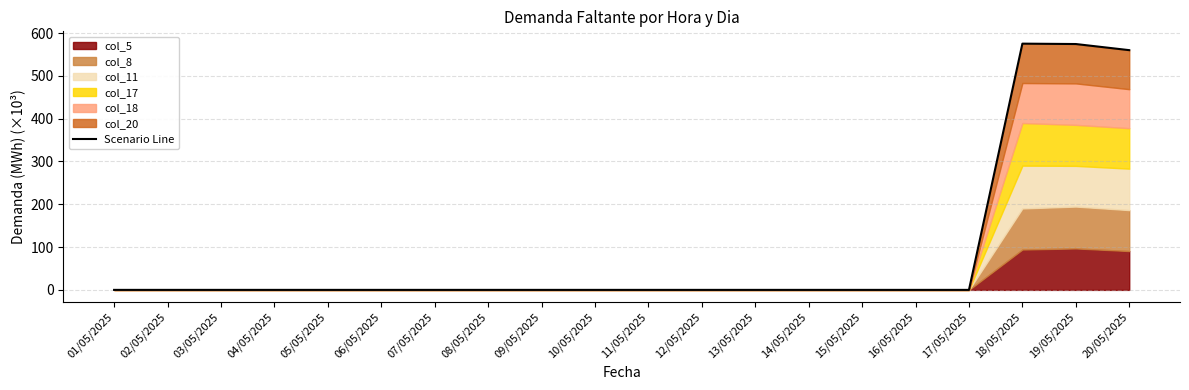

What is the greatest value displayed?

575.2